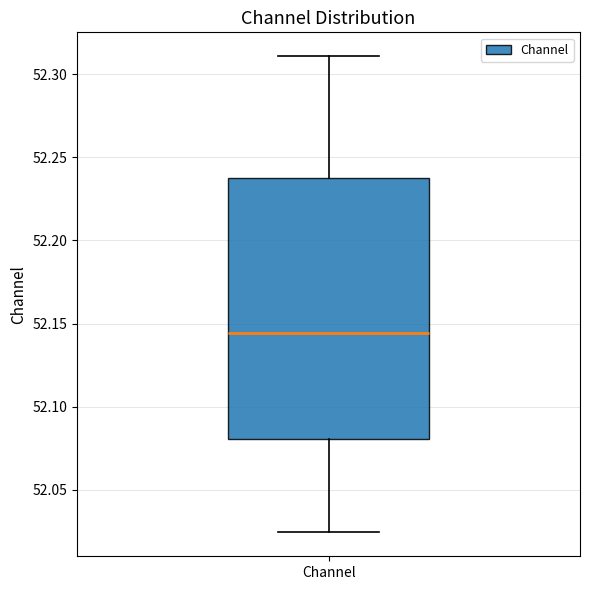

Where does the median line of the box for Channel sit on the y-axis? The values are not printed on the chart, so give them approximately, as read against the axis.

52.145